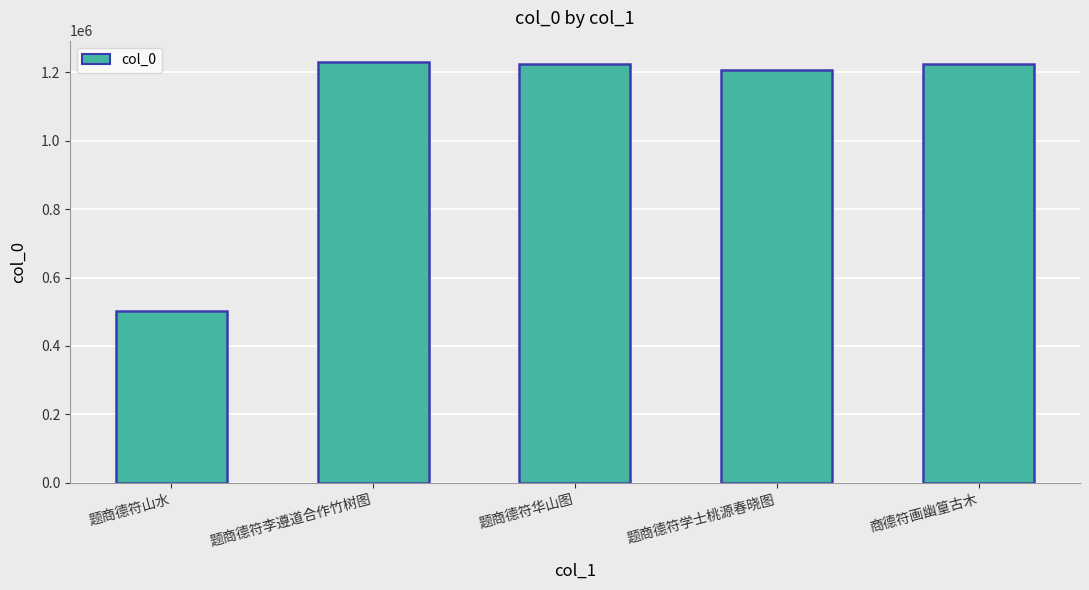

How many bars are there in total?

5